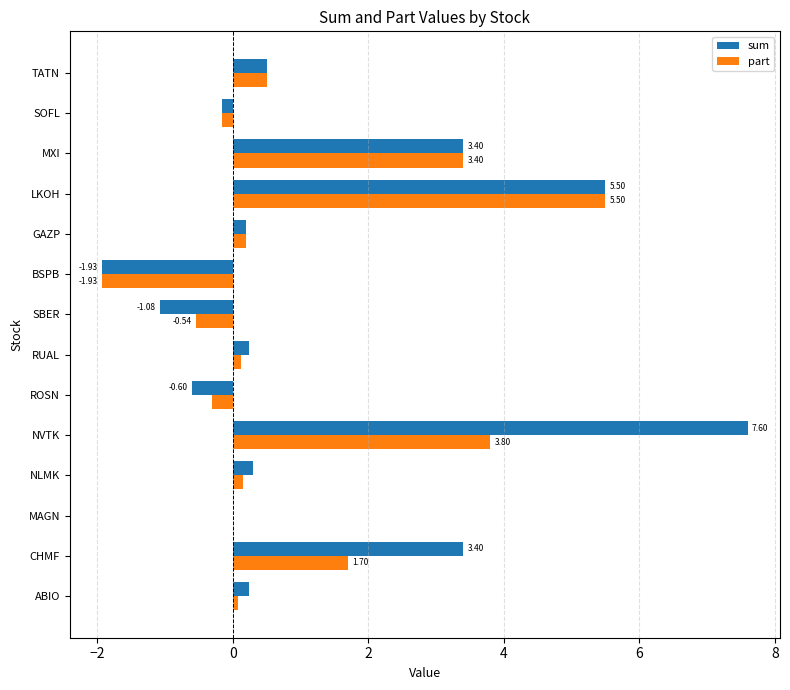

What is the total value across all series at TATN?

1.0